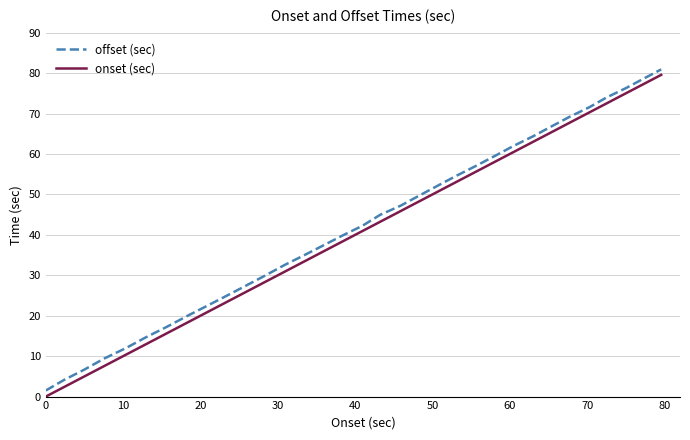

What is the maximum value for offset (sec)?

80.9